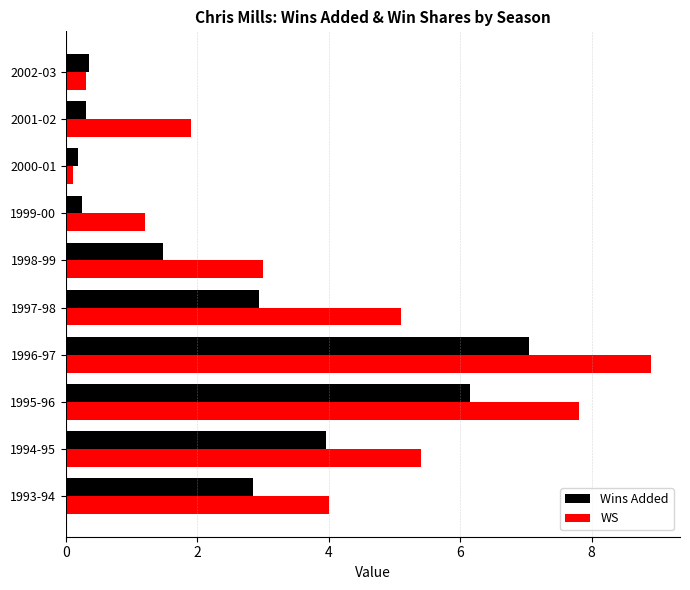

What is the sum of all Wins Added values?

25.5